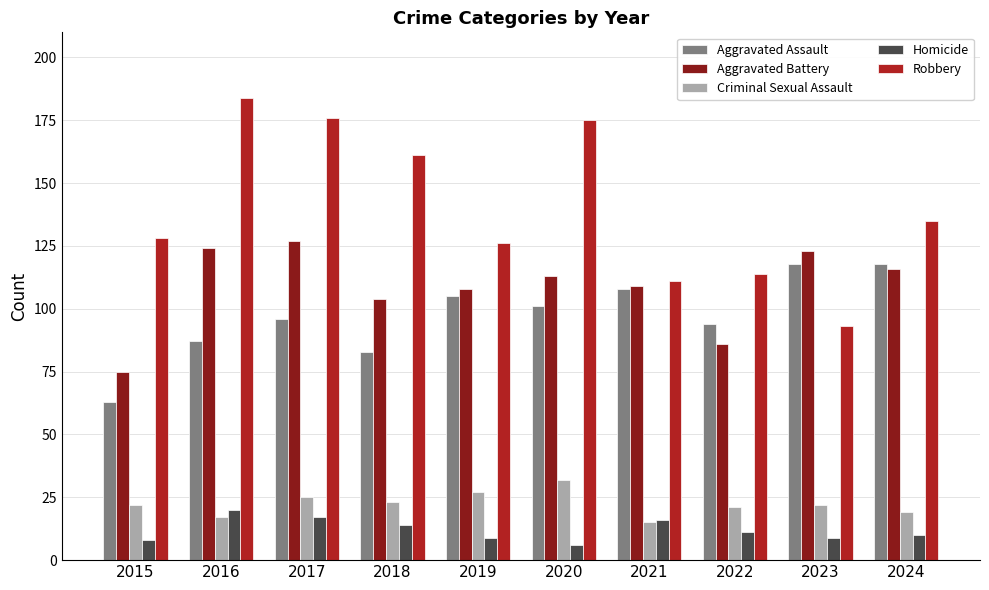

How many groups of bars are there?

10